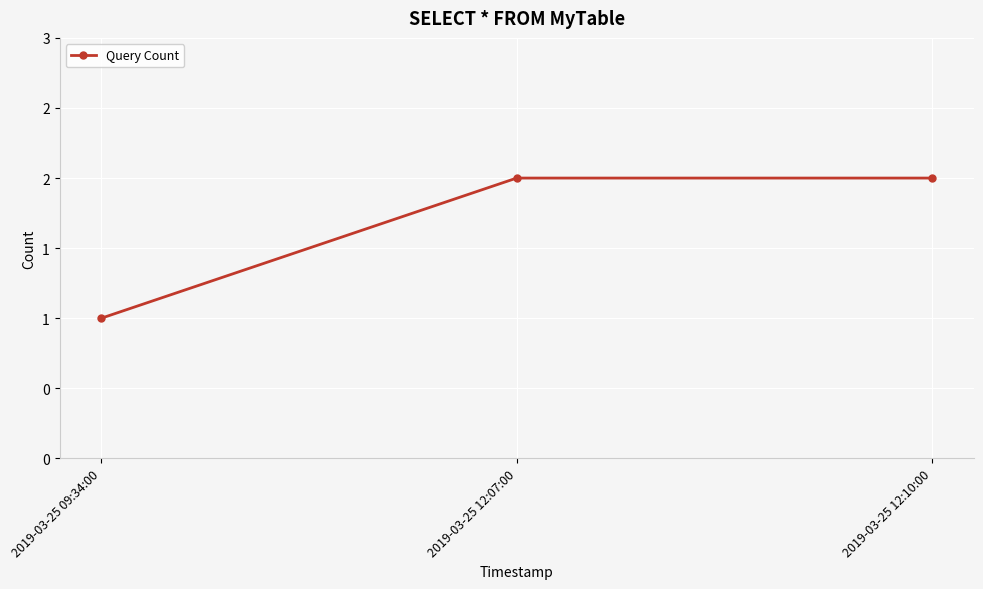

What is the greatest value displayed?

2